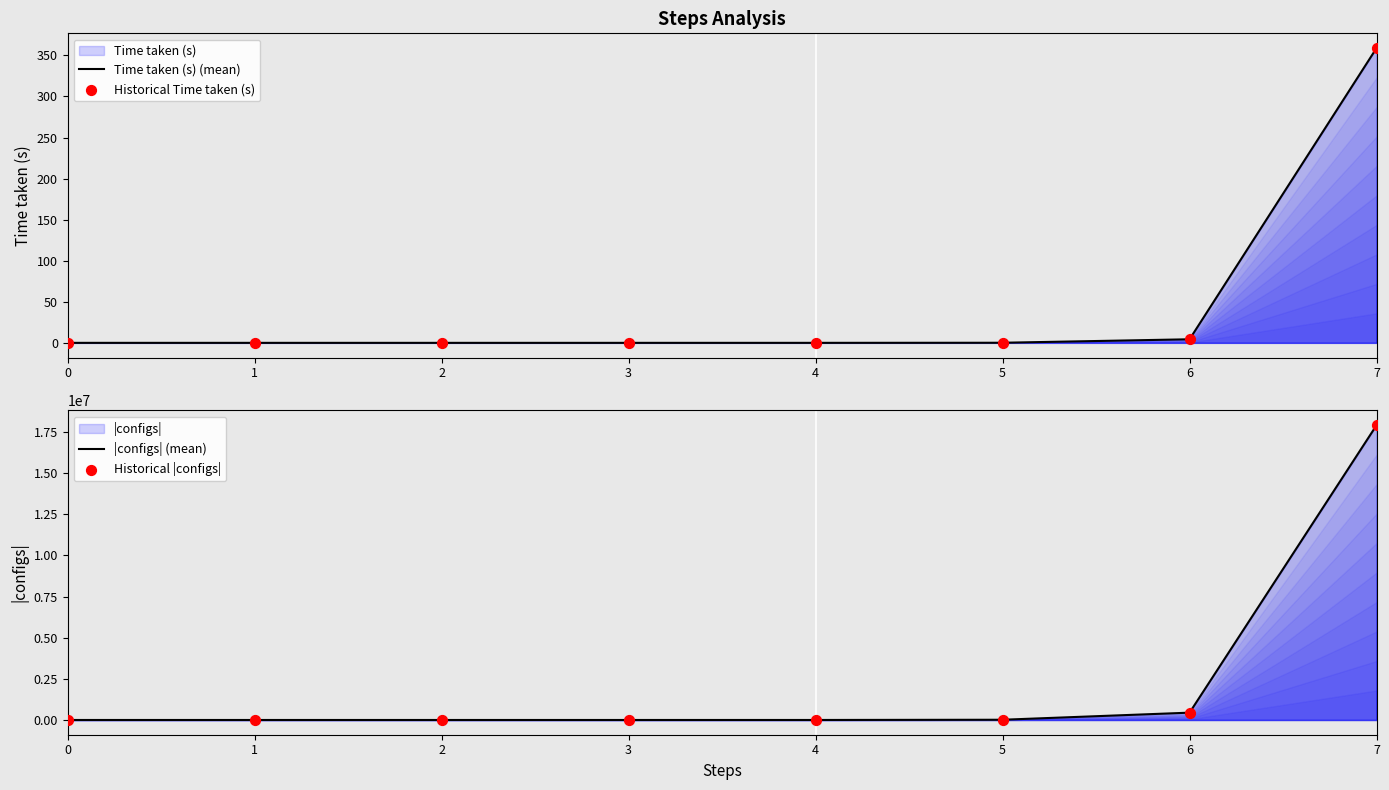

Which series reaches the maximum Y coordinate?

|configs| (mean)